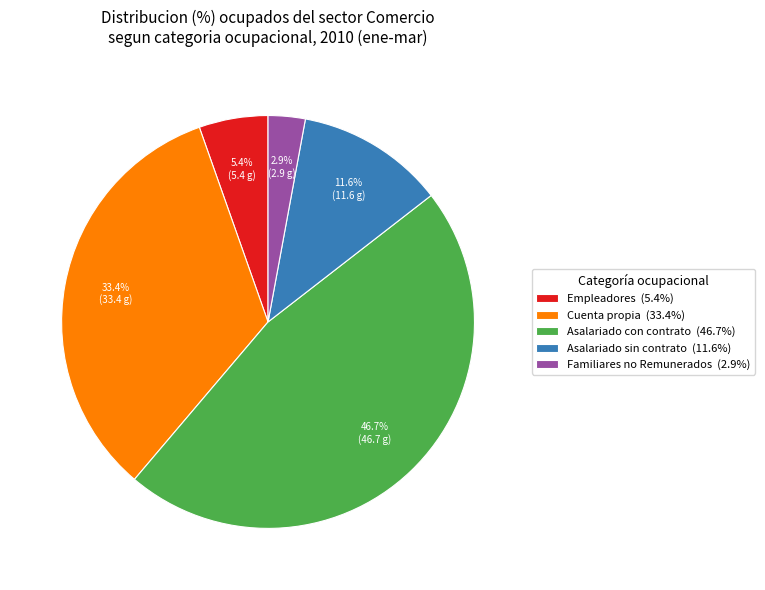

Count the number of slices in the pie.

5